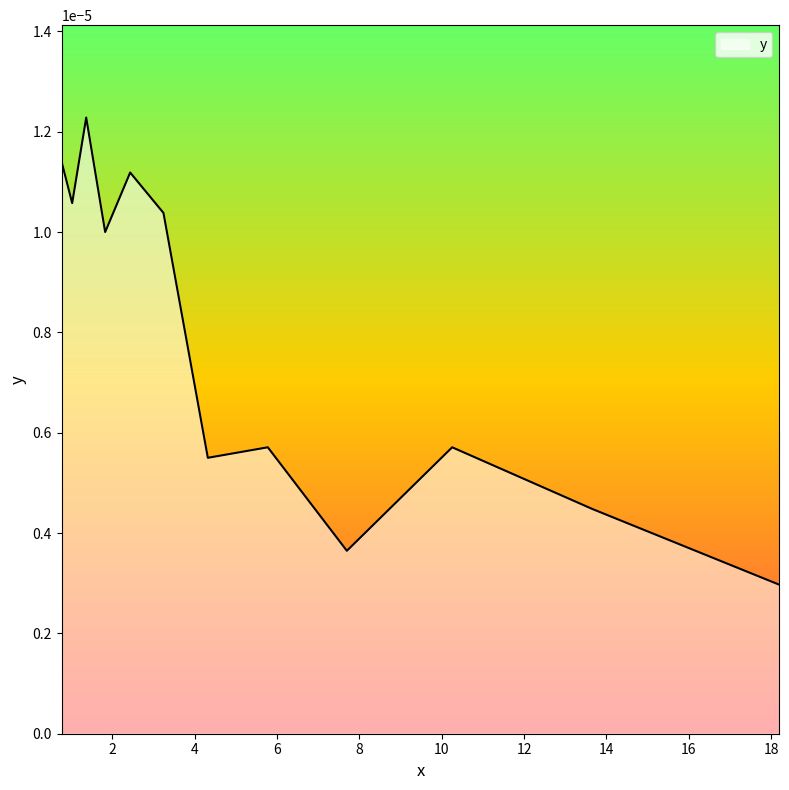

Rank the categories by value from lowest to highest.

18.202230539048795, 7.696492223301615, 13.6619917483643, 4.320301129925715, 5.776732308742174, 10.254238794083971, 1.826763152870828, 3.2426750260563675, 1.025423879408397, 2.433844541940636, 0.7696492223301616, 1.3661991748364297